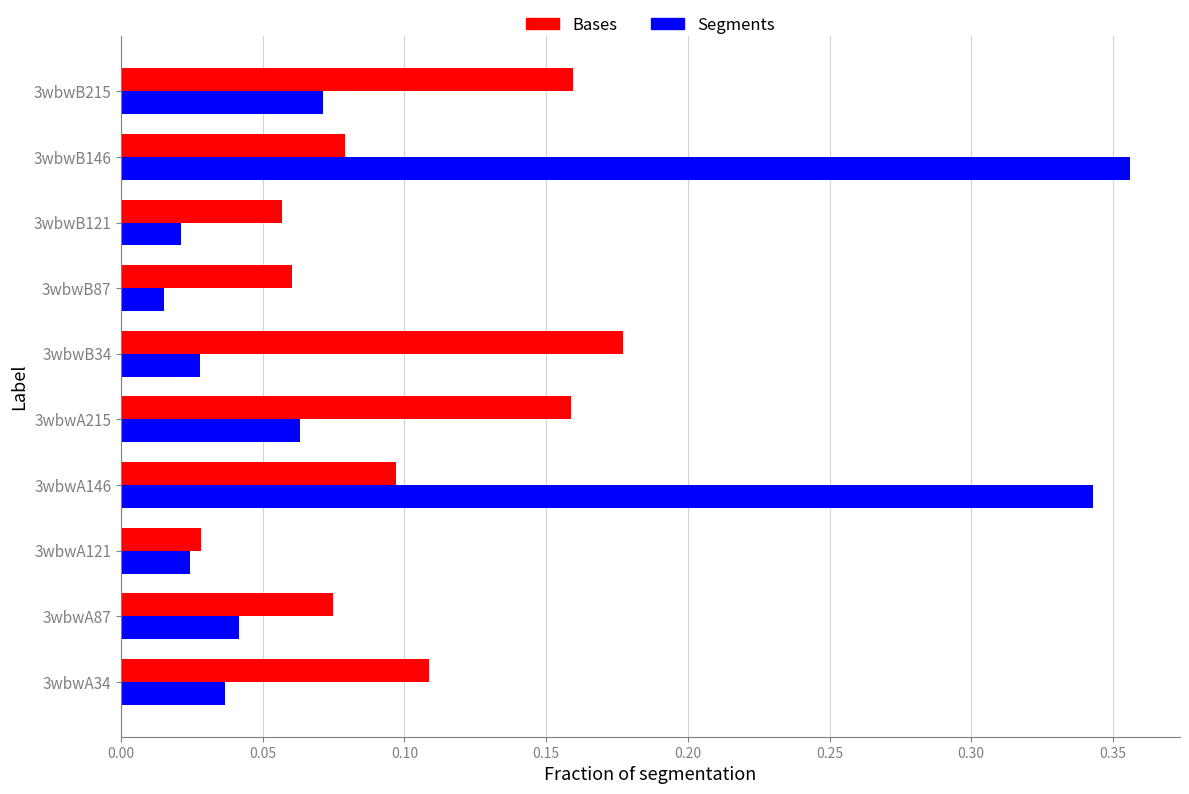

Which category has the highest value across all series?

3wbwB146